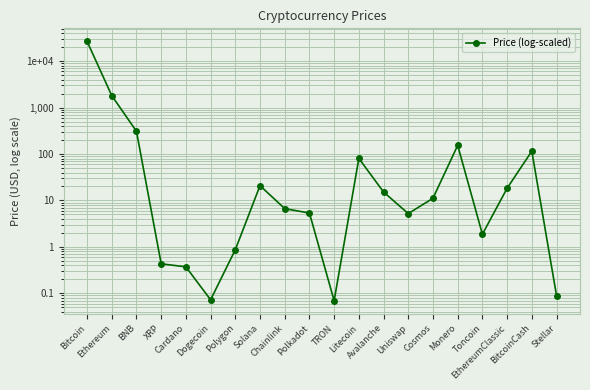

How many values are below 11?

10